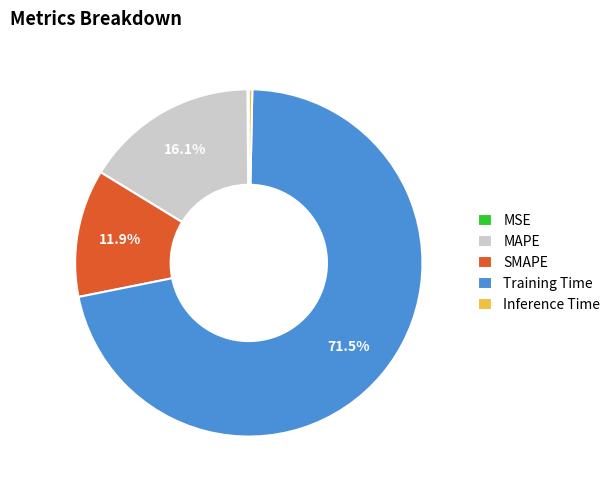

Which category has the biggest portion of the pie?

Training Time